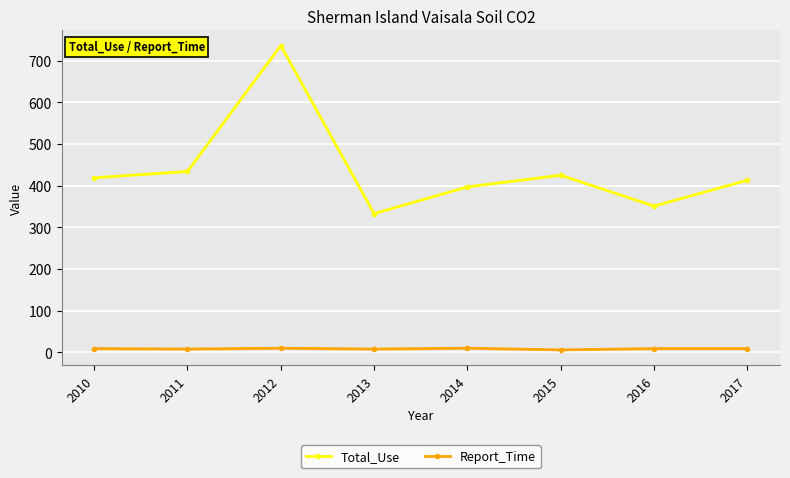

How many categories are shown in the chart?

8